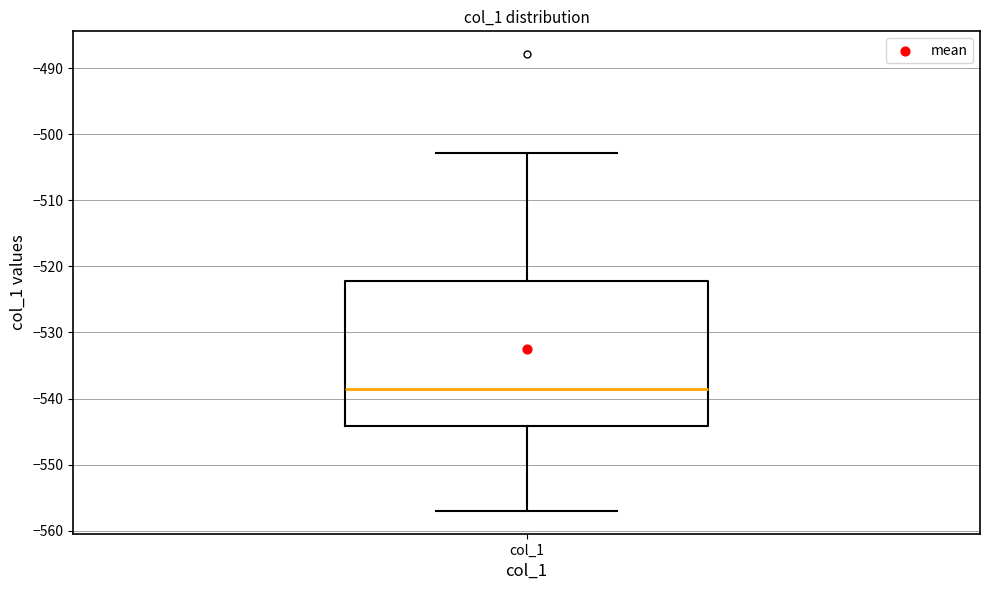

Where is the upper edge of the box for col_1 on the y-axis? The values are not printed on the chart, so give them approximately, as read against the axis.

-522